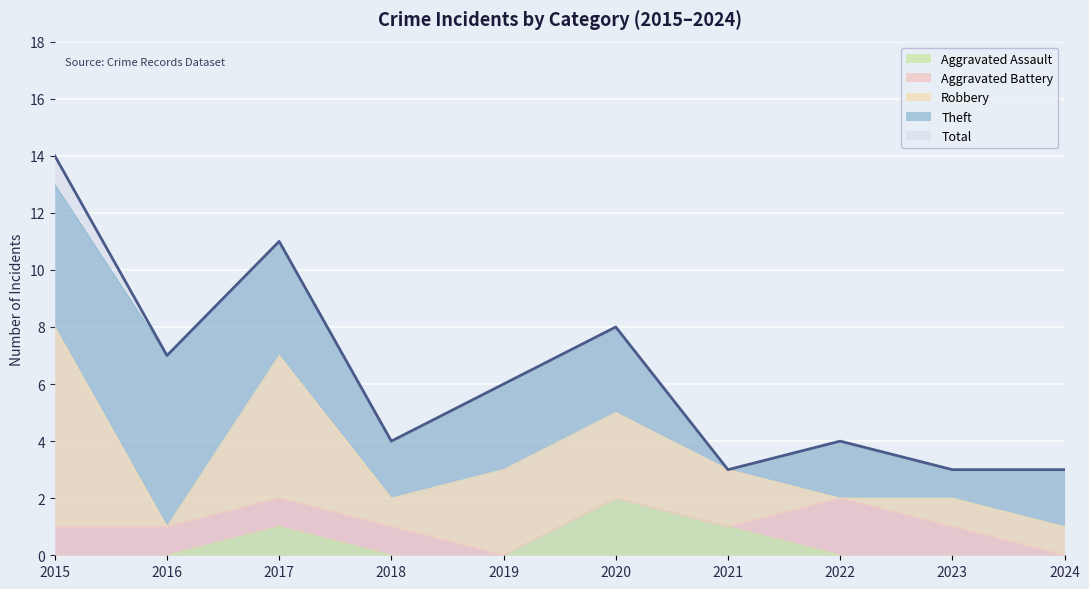

Read the Total value at 2023.

3